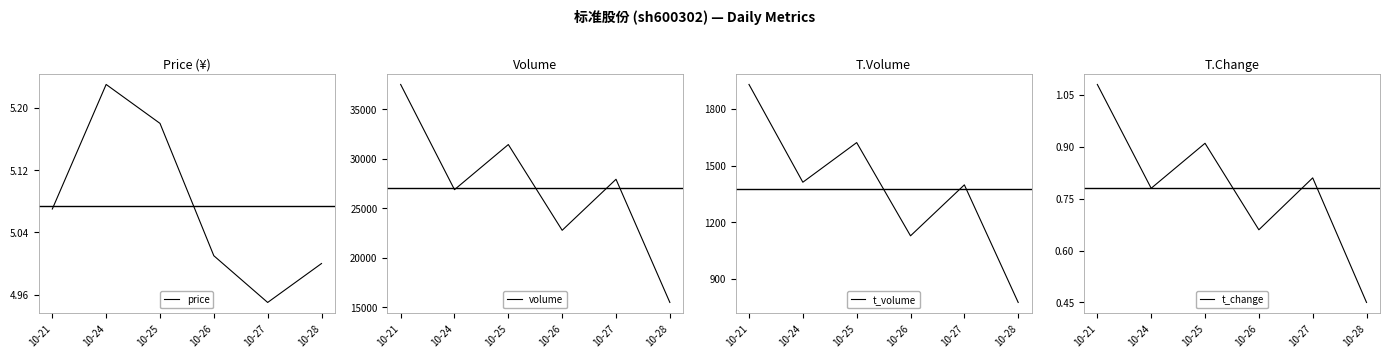

Reading left to right, extract all data points from this chart.

price: 5.1	5.2	5.2	5.0	5.0	5.0
volume: 37503.0	26883.0	31436.0	22780.0	27931.0	15496.0
t_volume: 1930.0	1412.0	1622.0	1128.0	1398.0	775.0
t_change: 1.1	0.8	0.9	0.7	0.8	0.5